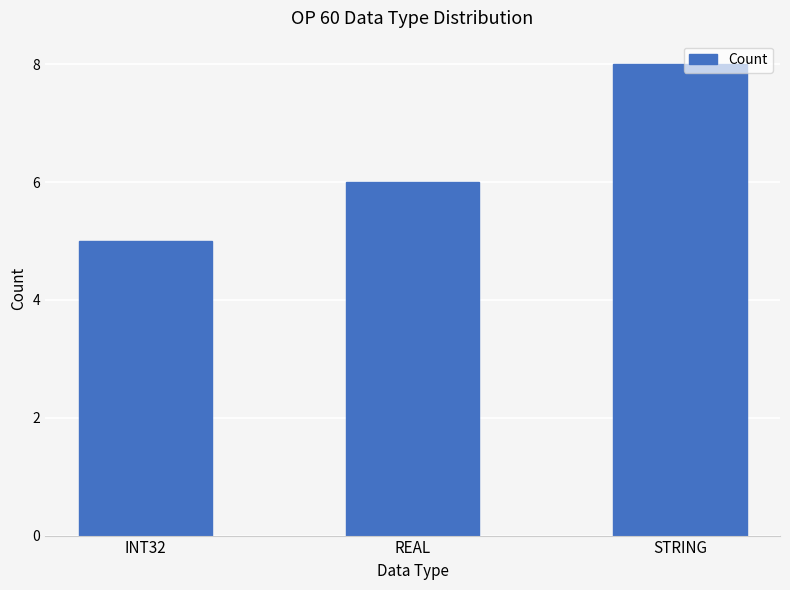

What is the greatest value displayed?

8